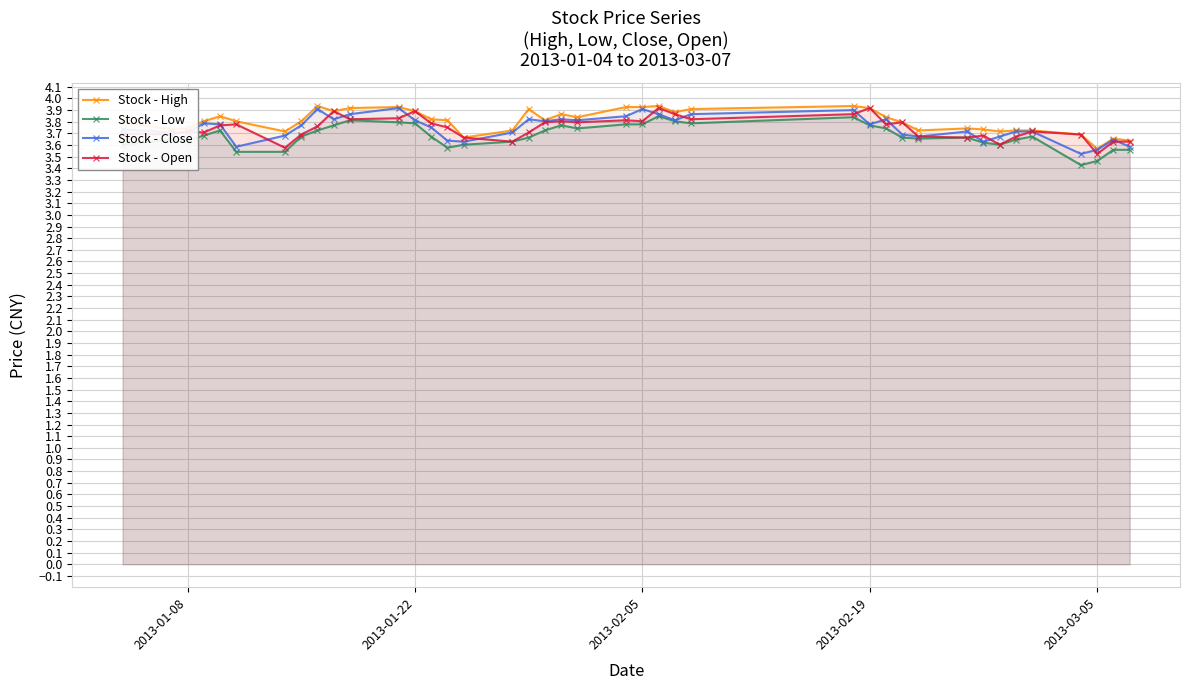

What is the difference between the second highest and minimum values in the Stock - Low series?

0.4